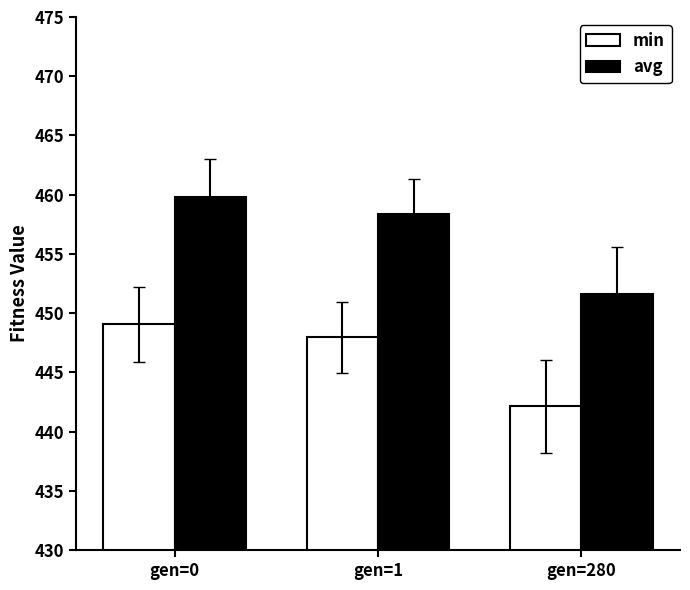

What are all the series names shown in the legend?

min, avg